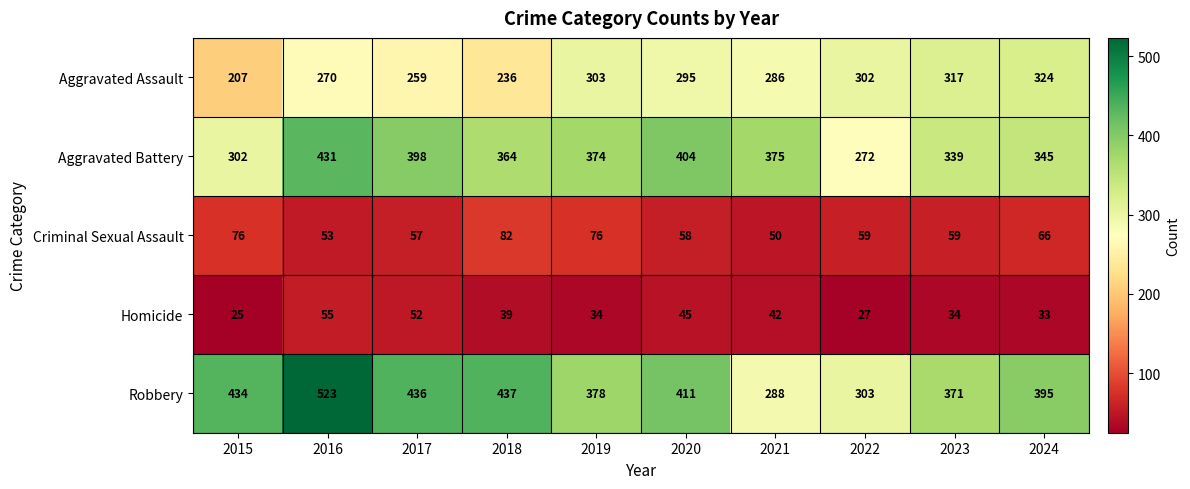

Rank the series by their maximum value, from highest to lowest.

Robbery, Aggravated Battery, Aggravated Assault, Criminal Sexual Assault, Homicide